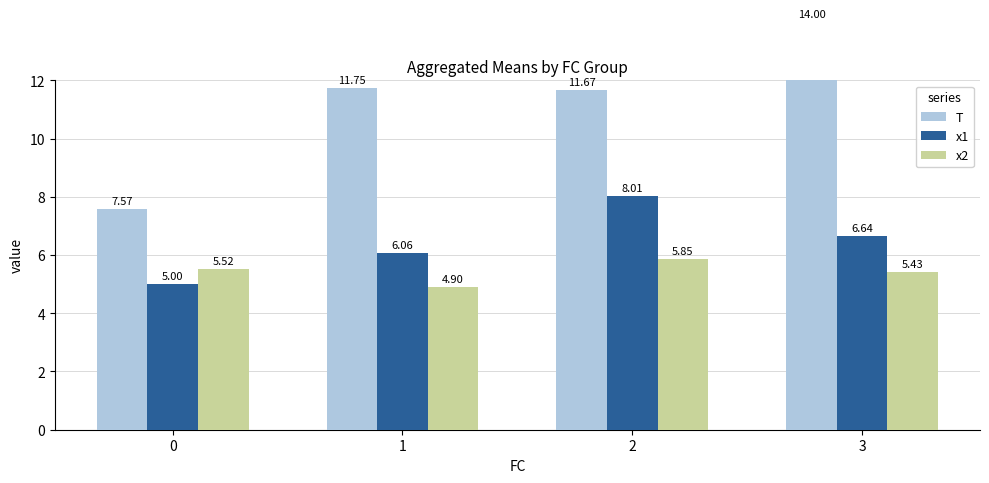

What is the lowest value of the T series?

7.6